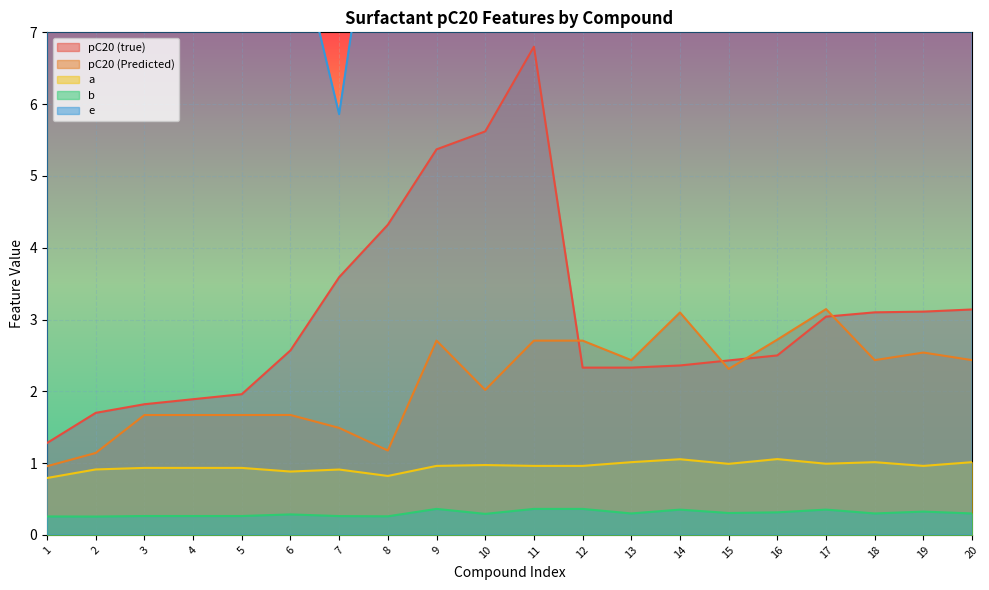

Which series has the widest spread of values?

e